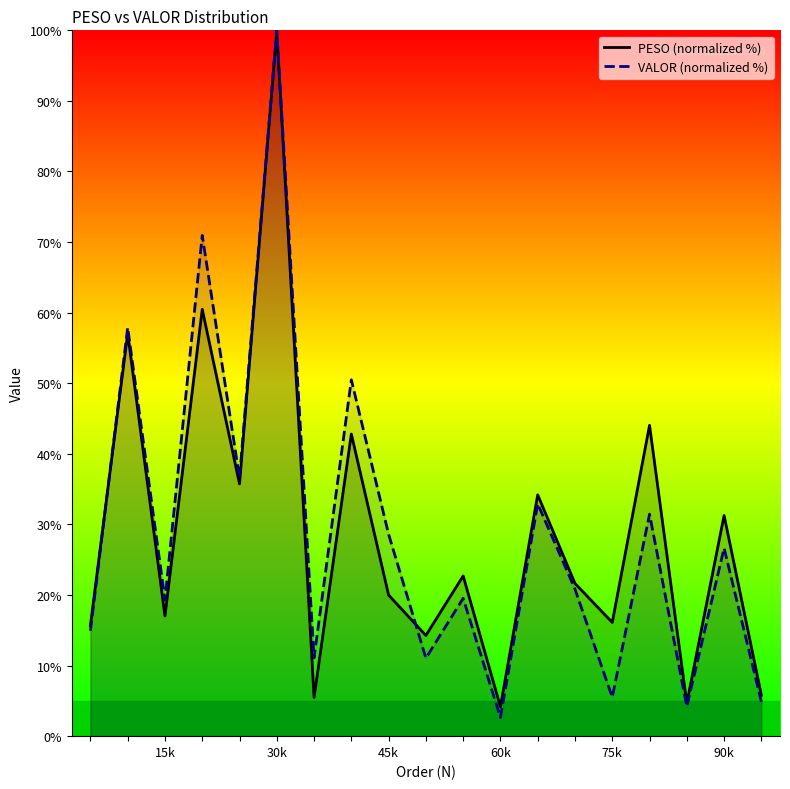

How many times do PESO (normalized %) and VALOR (normalized %) cross each other?

2